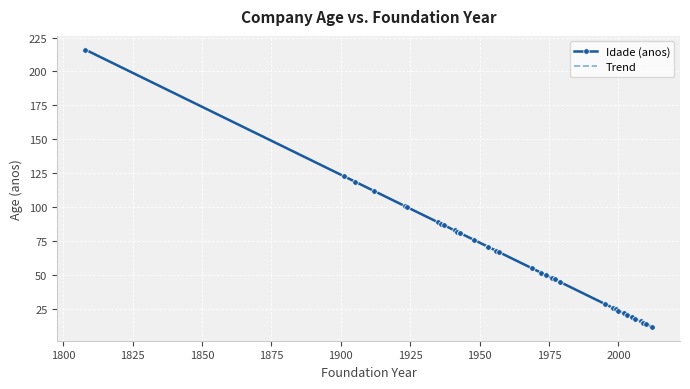

How many lines are shown in the chart?

1